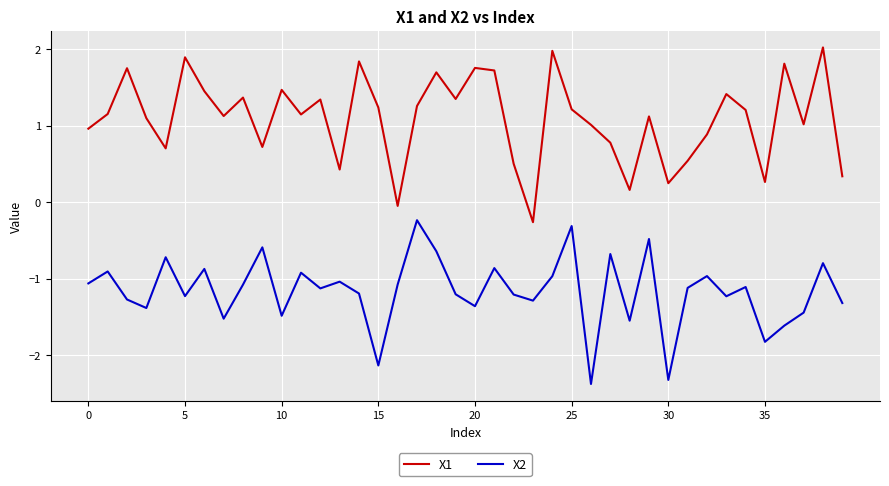

Which series has the largest total across all categories?

X1